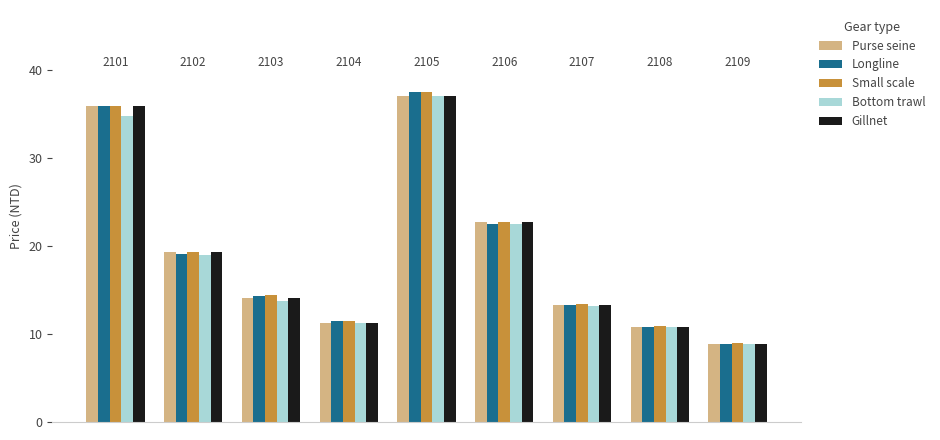

What is the smallest value displayed?

8.9